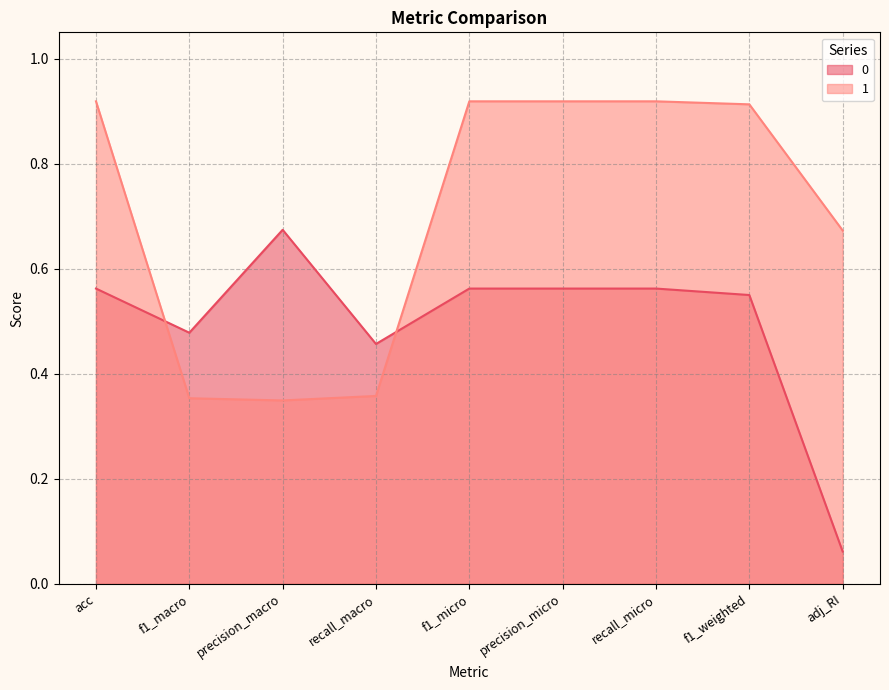

Reading left to right, list all the values displayed in this chart.

0: 0.6	0.5	0.7	0.5	0.6	0.6	0.6	0.5	0.1
1: 0.9	0.4	0.3	0.4	0.9	0.9	0.9	0.9	0.7